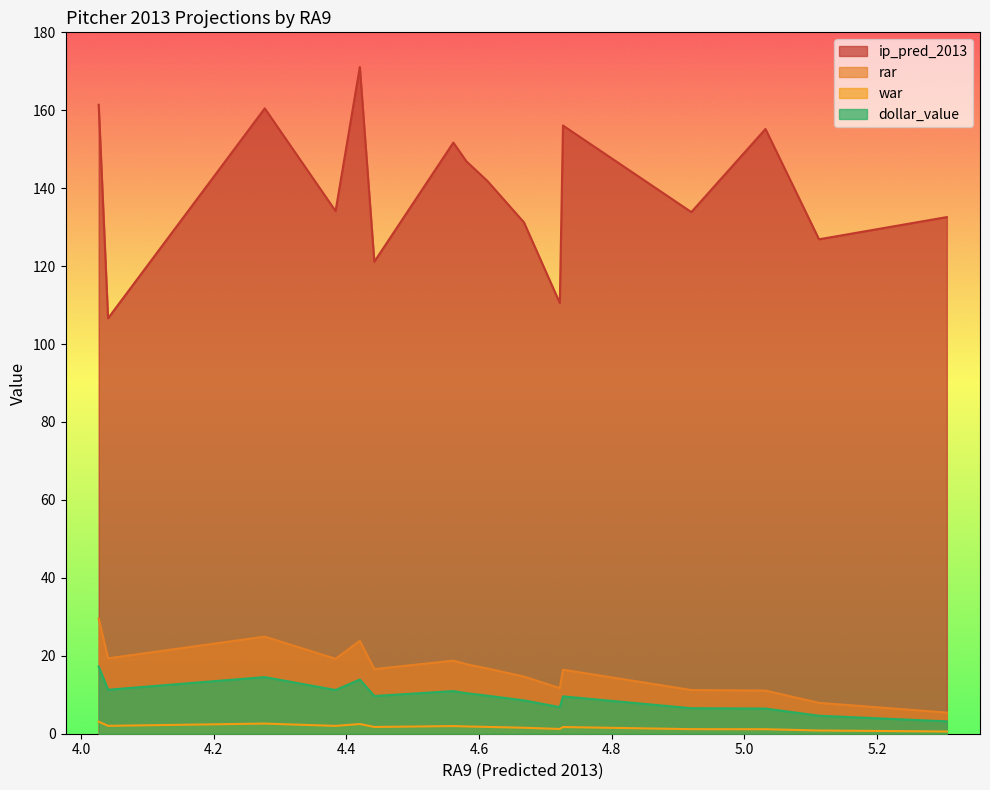

List the series in order of their peak value, lowest first.

war, dollar_value, rar, ip_pred_2013